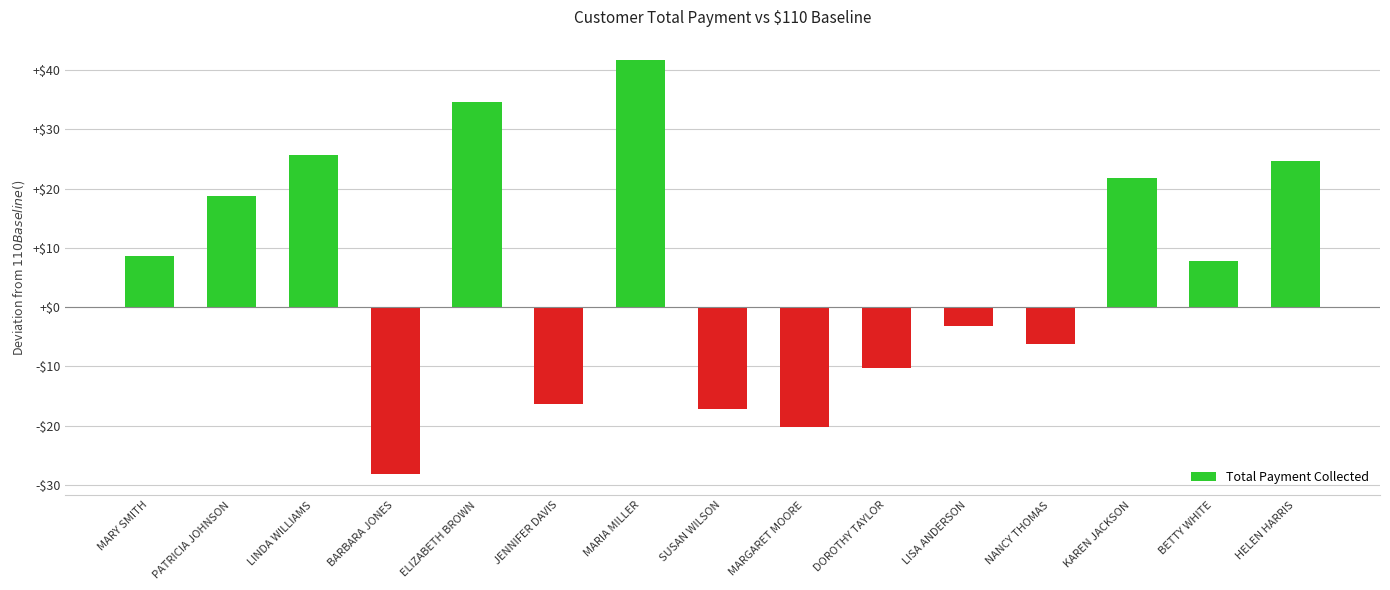

Reading right to left, what are all the values shown in this chart?

HELEN HARRIS=24.7	BETTY WHITE=7.7	KAREN JACKSON=21.7	NANCY THOMAS=-6.3	LISA ANDERSON=-3.2	DOROTHY TAYLOR=-10.2	MARGARET MOORE=-20.2	SUSAN WILSON=-17.2	MARIA MILLER=41.7	JENNIFER DAVIS=-16.3	ELIZABETH BROWN=34.6	BARBARA JONES=-28.2	LINDA WILLIAMS=25.7	PATRICIA JOHNSON=18.7	MARY SMITH=8.7